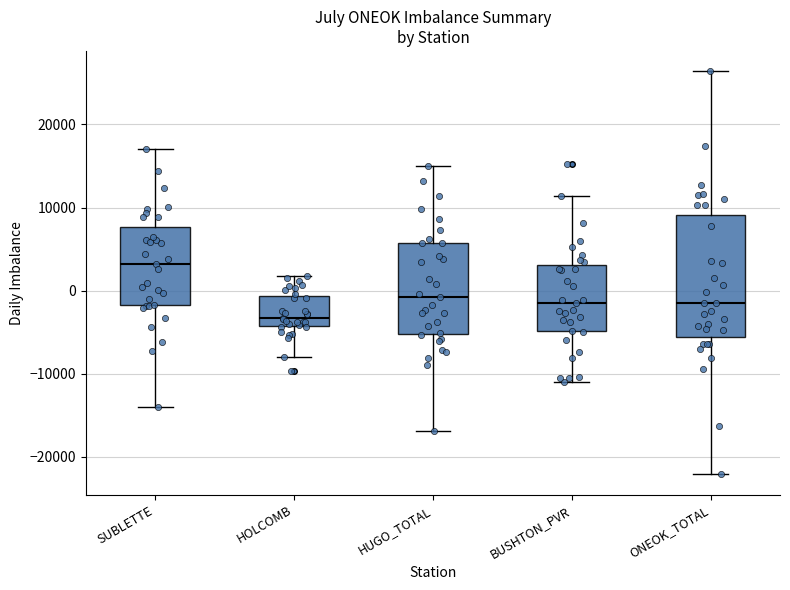

Which box has the lowest median line?

HOLCOMB